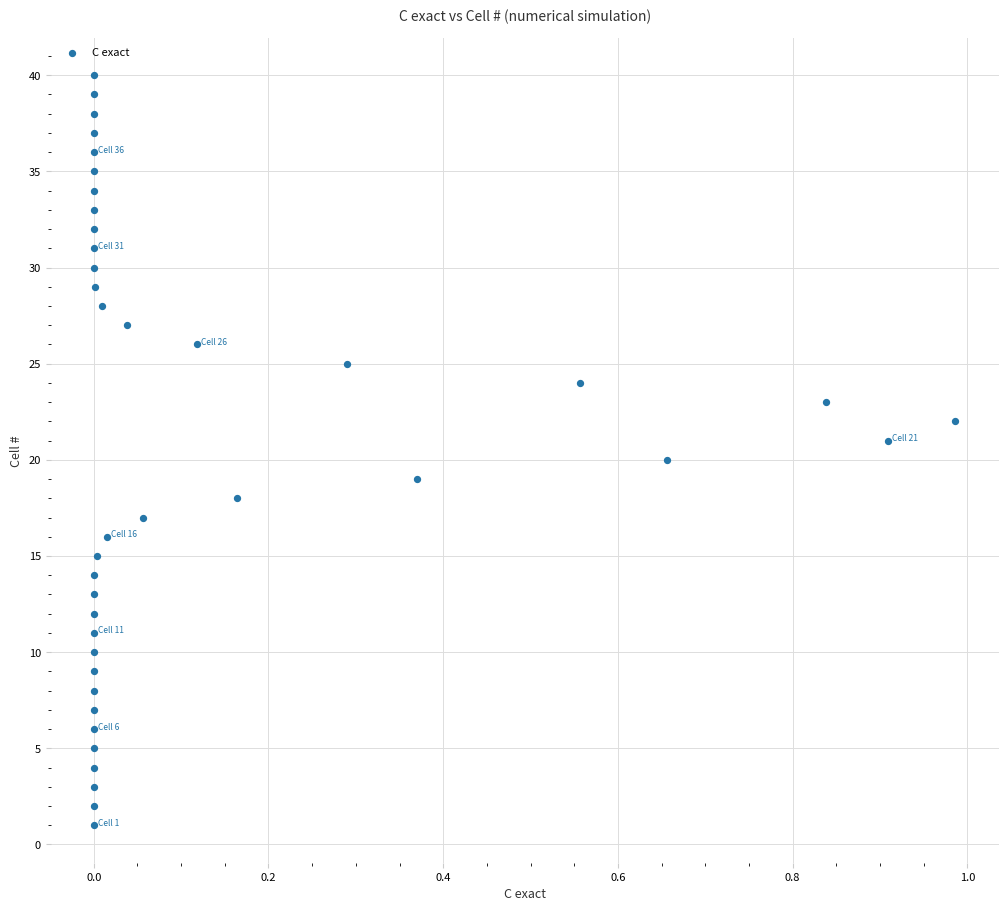

What is the range of Y values (max minus min)?

39